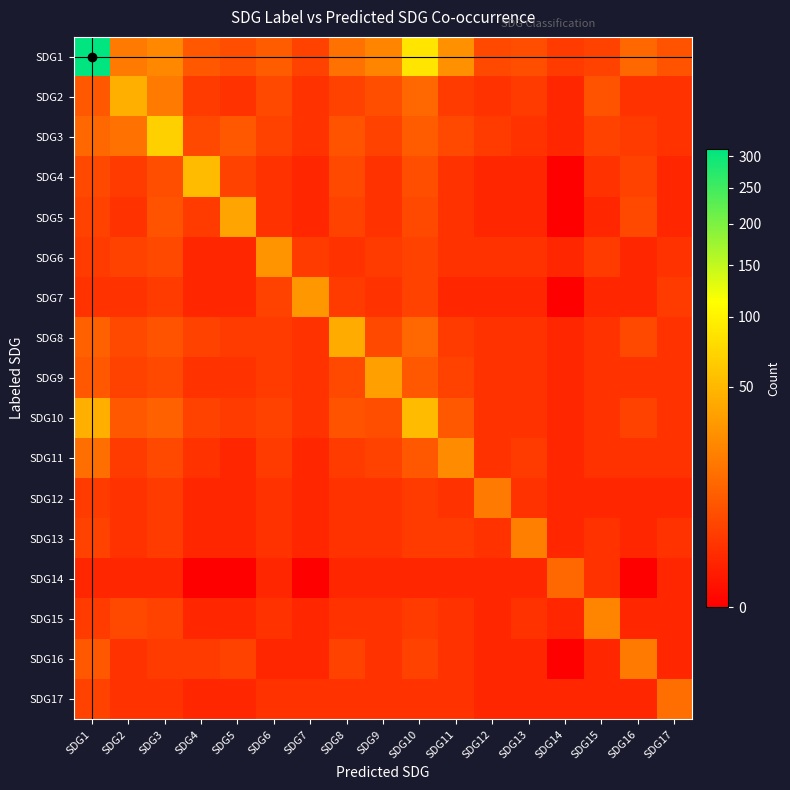

Count the number of categories in the chart.

17